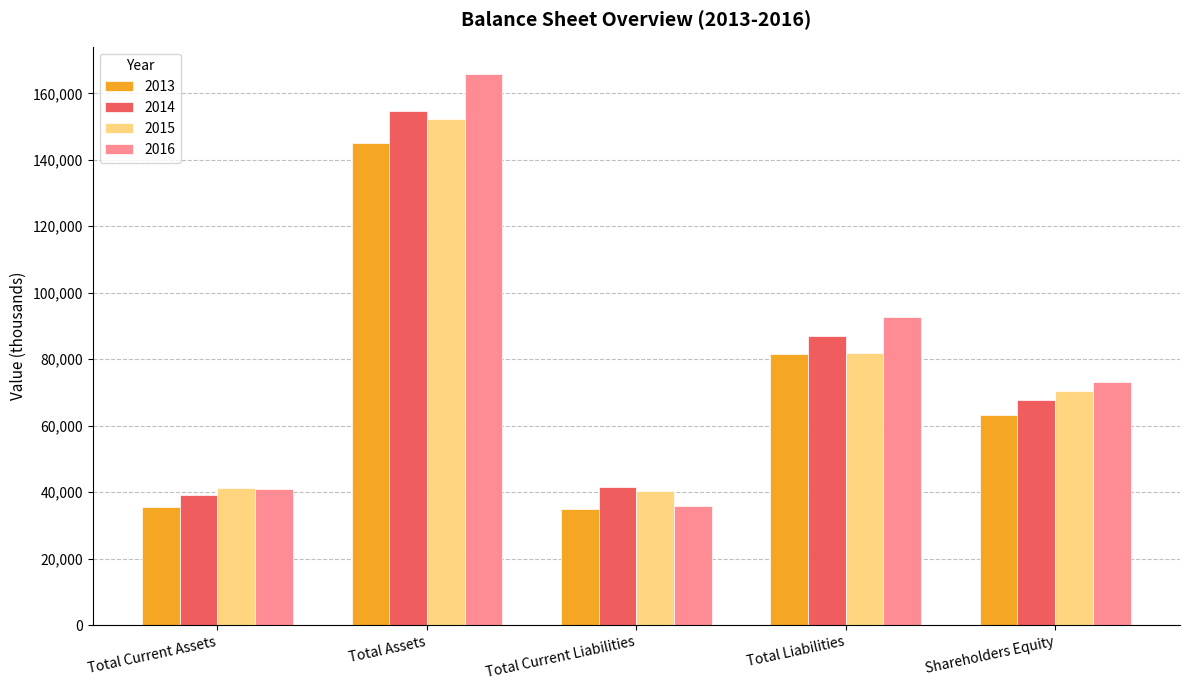

Rank the series by their maximum value, from lowest to highest.

2013, 2015, 2014, 2016